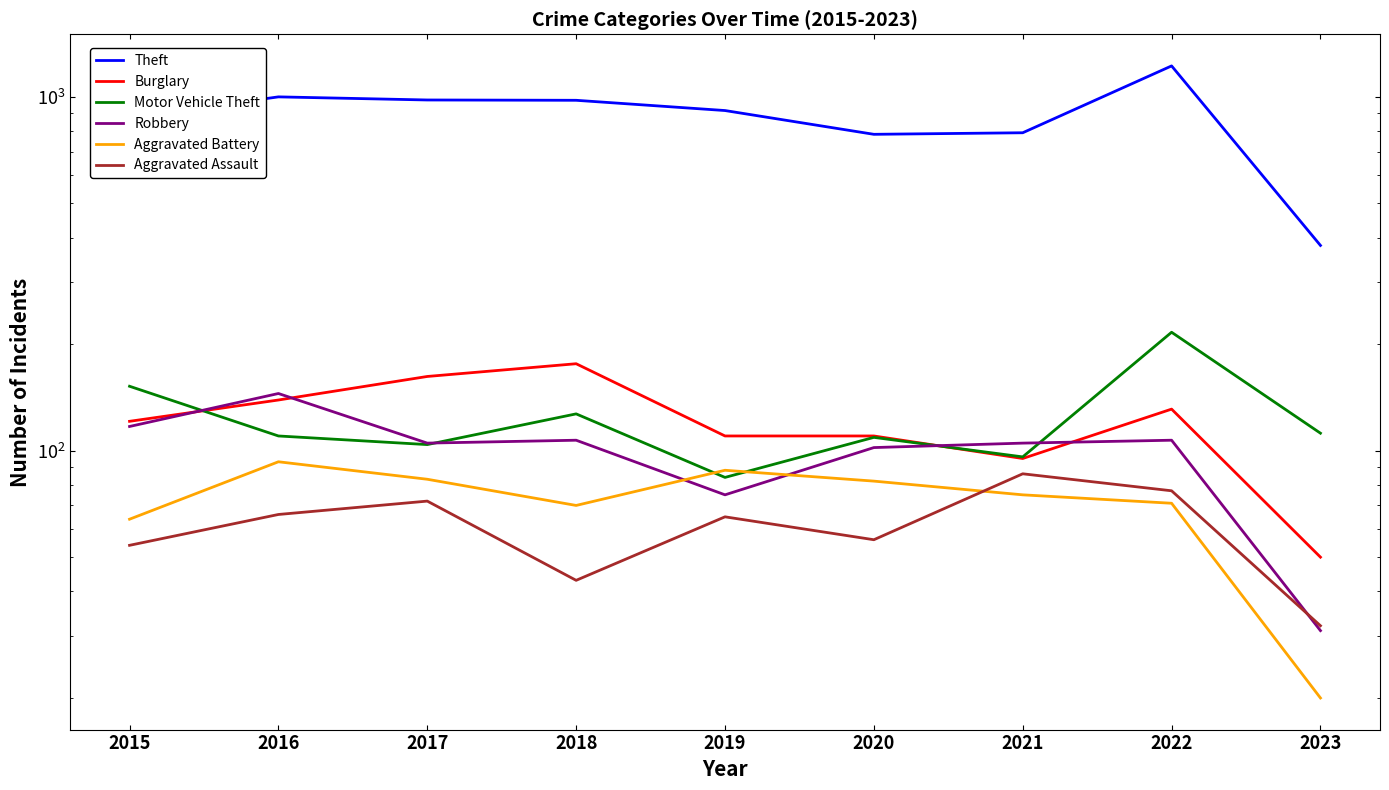

What is the maximum value shown in the chart?

1222